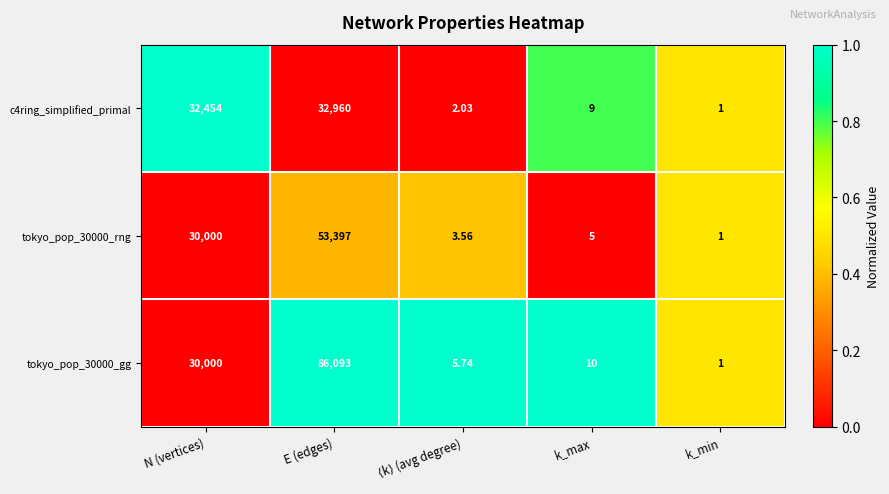

At which category does the chart reach its minimum across all series?

k_min